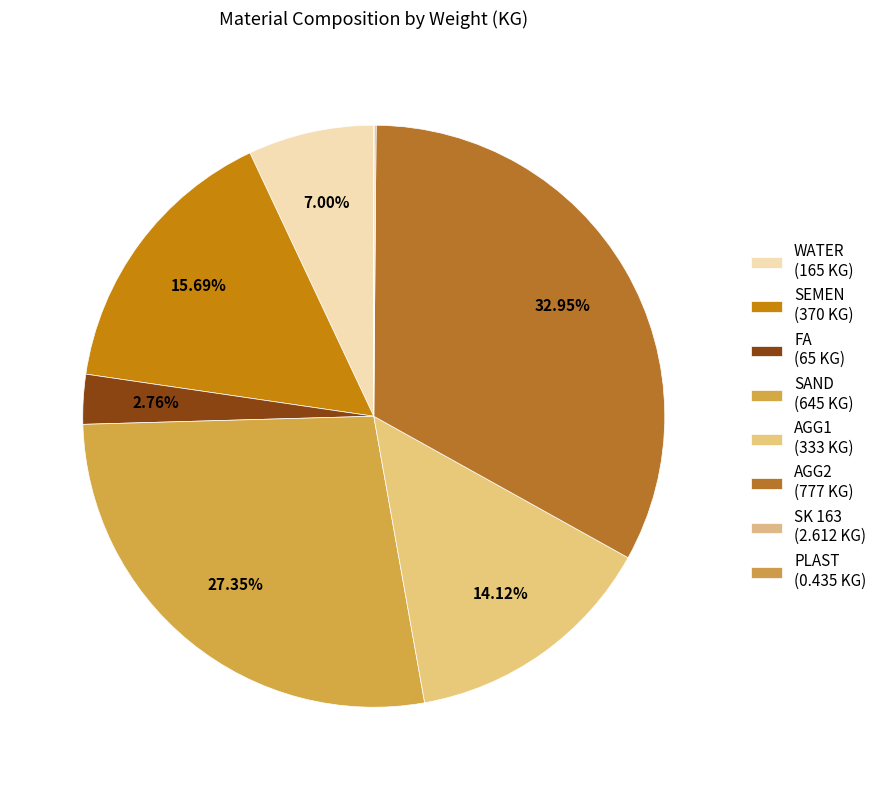

True or false: SAND accounts for 14% of the total.

False